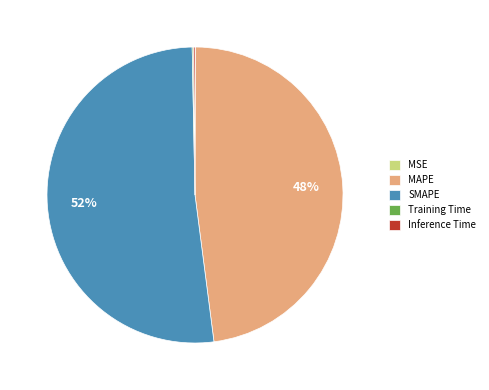

To the nearest percent, what is the difference between the largest and smallest slice percentages?

52%